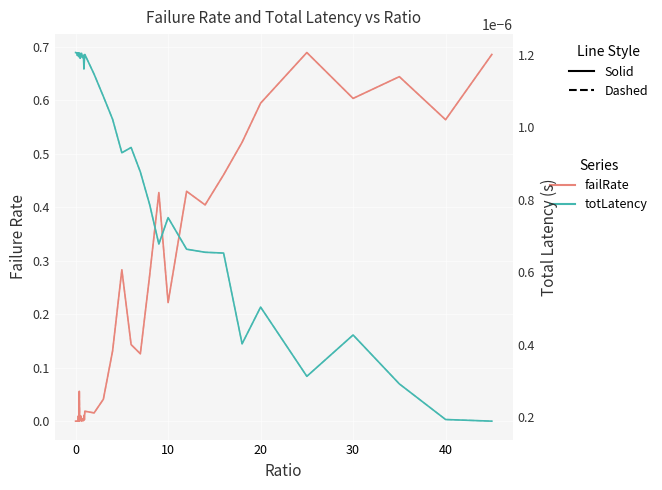

Which series has the largest total across all categories?

failRate (solid)